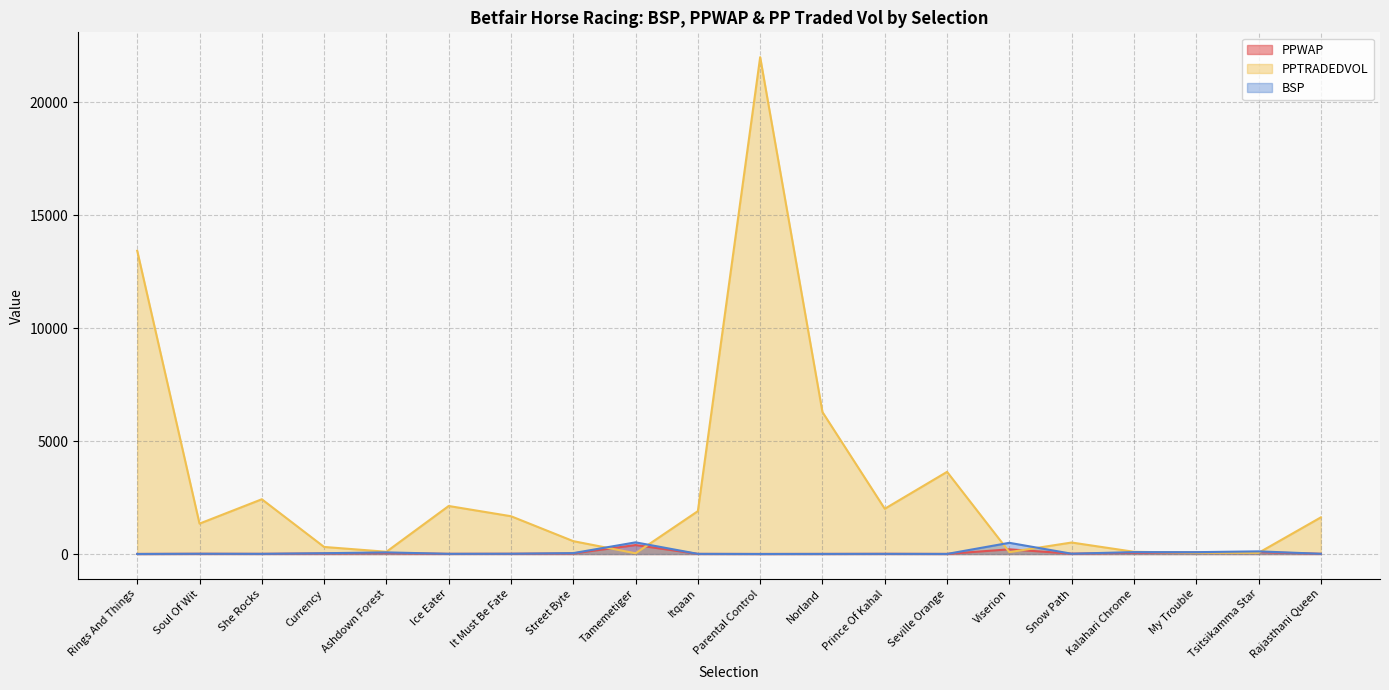

In BSP, how many points are lower than both neighbors (excluding endpoints)?

6